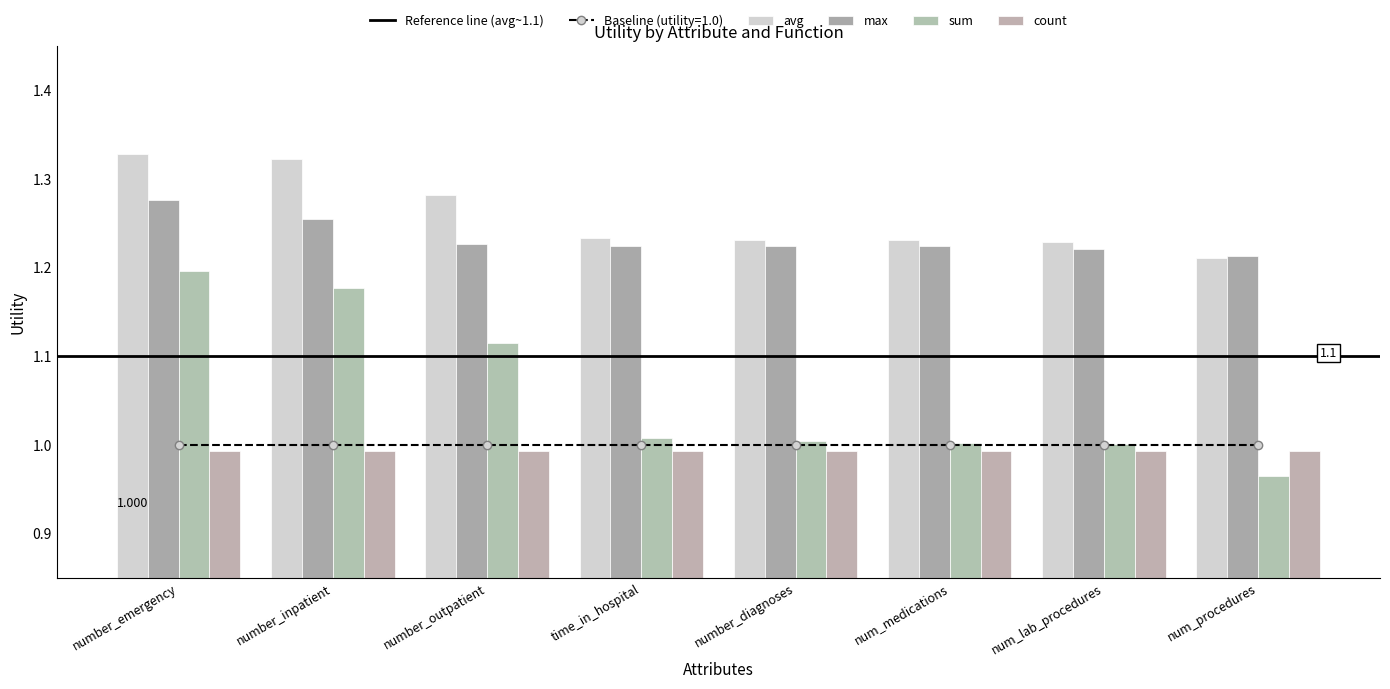

What is the difference between the highest and lowest values at number_inpatient?

0.1